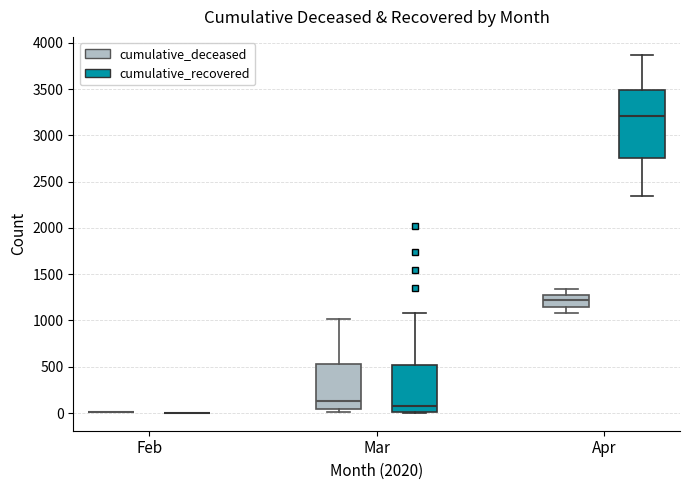

Reading left to right, read every box against the y-axis: the position of its median line, the range the box covers, and the ends of its whiskers. The values are not printed on the chart, so give them approximately, as read against the axis.

Feb (cumulative_deceased): box collapsed to a line at 0, whiskers 0 to 0
Feb (cumulative_recovered): box collapsed to a line at 0, whiskers 0 to 0
Mar (cumulative_deceased): median 150, box 50 to 550, whiskers 0 to 1000
Mar (cumulative_recovered): median 100, box 0 to 500, whiskers 0 to 1100
Apr (cumulative_deceased): median 1200, box 1150 to 1250, whiskers 1100 to 1350
Apr (cumulative_recovered): median 3200, box 2750 to 3500, whiskers 2350 to 3850